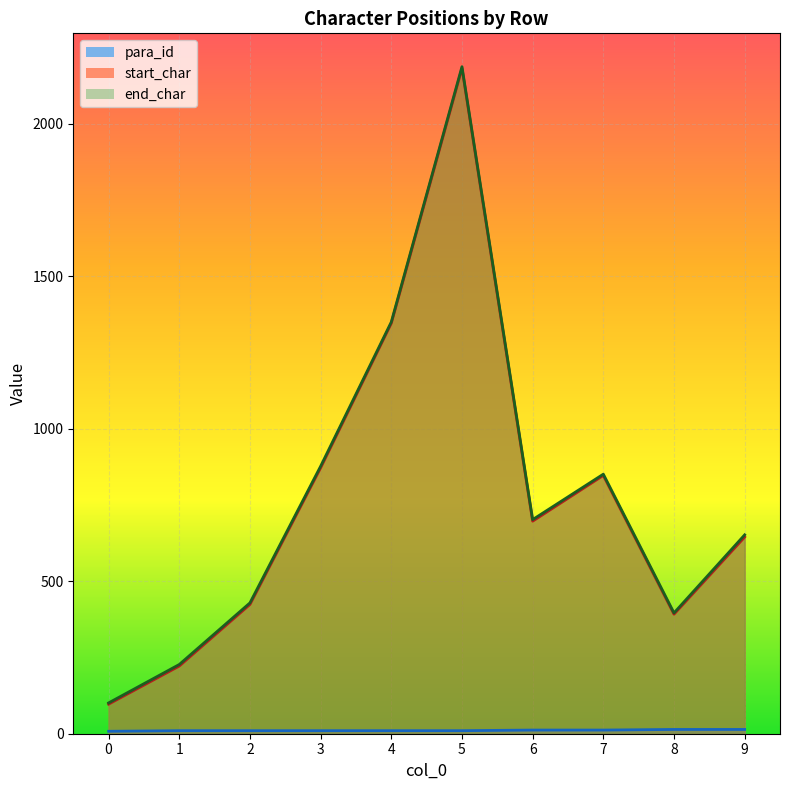

What is the value of the para_id point at the 8th from the left?

12